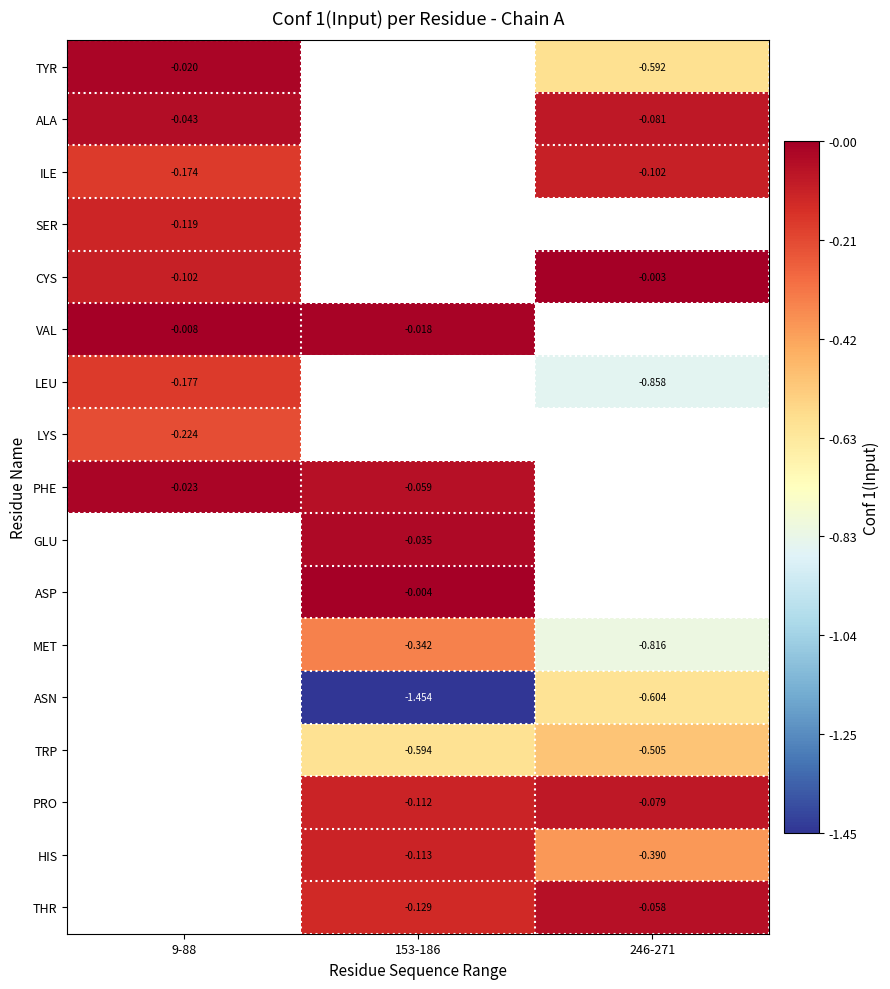

At which category does the chart reach its peak across all series?

246-271